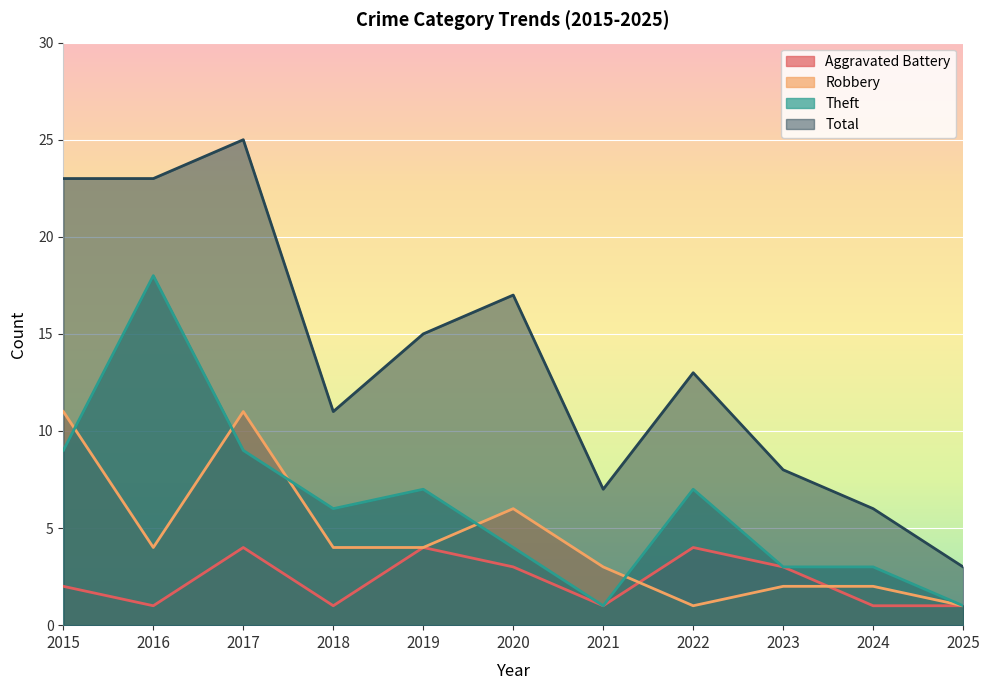

Is the value of Robbery at 2021 greater than the value of Theft at 2025?

Yes